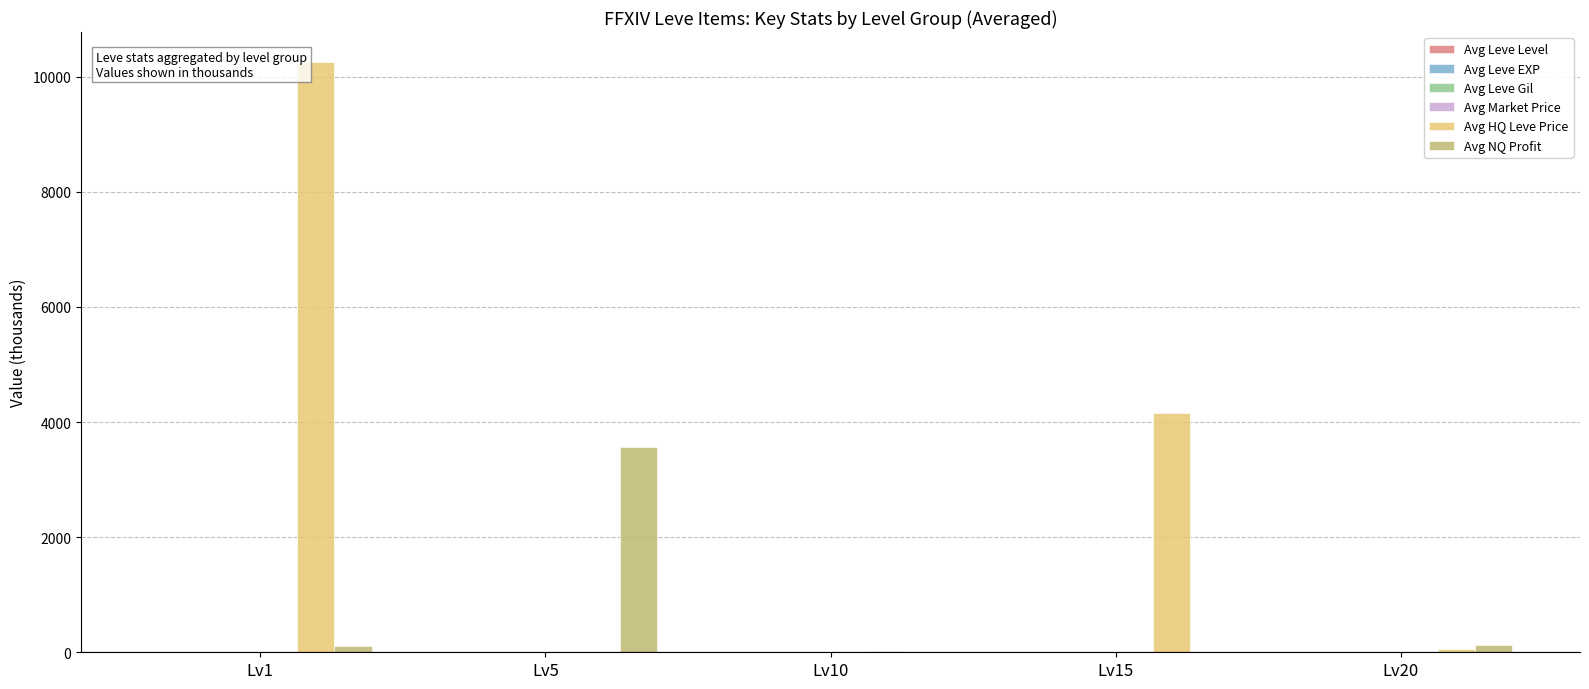

How many data points does each series have?

5